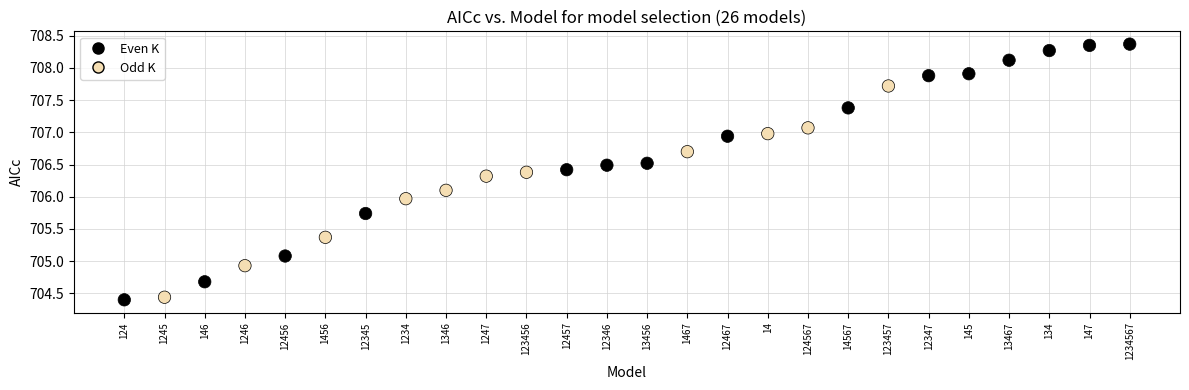

What is the range of Y values (max minus min)?

4.0